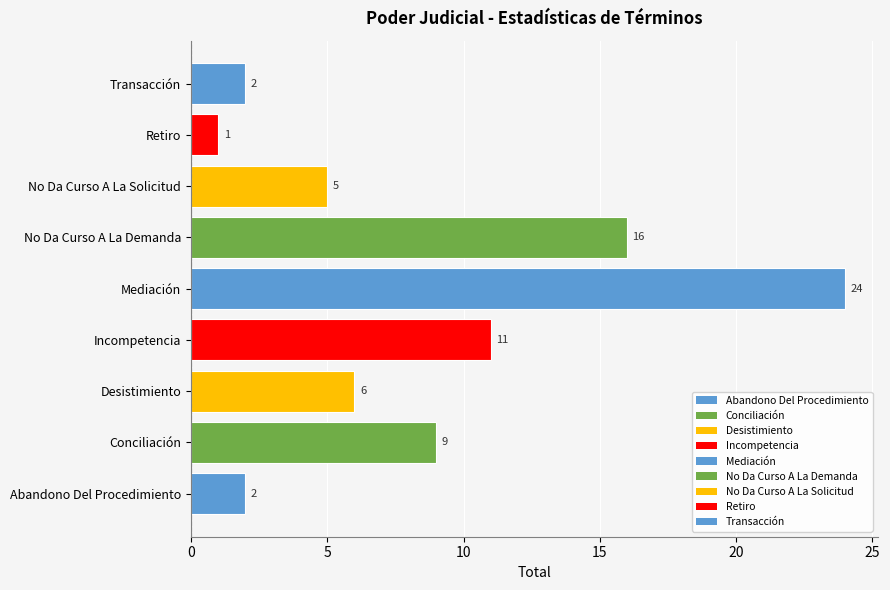

The chart shows a value of 10 at Mediación. True or false?

False